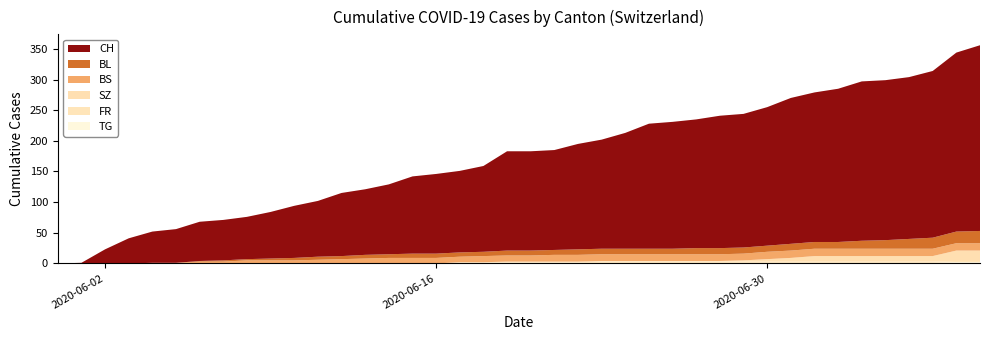

Reading left to right, transcribe all the data shown in this chart.

CH: 0	1	23	41	51	55	64	66	69	76	85	91	103	107	114	126	130	133	140	162	162	163	172	178	189	204	207	210	216	218	226	238	244	250	260	261	264	272	292	303
BL: 0	0	0	0	0	0	1	2	2	3	4	5	5	6	6	7	7	7	7	8	8	8	9	9	9	9	9	10	10	10	10	11	11	11	13	14	16	18	19	20
BS: 0	0	0	0	1	1	3	3	5	5	5	6	7	8	9	9	9	9	10	10	10	11	11	11	11	11	11	11	11	11	12	12	12	12	12	12	12	12	12	12
SZ: 0	0	0	0	0	0	0	0	0	0	0	0	0	0	0	0	0	0	0	1	1	1	1	1	1	1	1	1	1	2	4	6	9	9	9	9	9	9	17	17
FR: 0	0	0	0	0	0	0	0	0	0	0	0	0	0	0	0	0	1	1	1	1	1	1	2	2	2	2	2	2	2	2	2	2	2	2	2	2	2	2	2
TG: 0	0	0	0	0	0	0	0	0	0	0	0	0	0	0	0	0	1	1	1	1	1	1	1	1	1	1	1	1	1	1	1	1	1	1	1	1	1	2	2